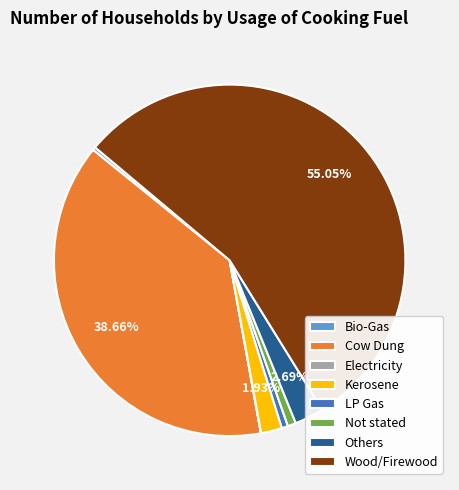

Which has a higher value, Not stated or Others?

Others